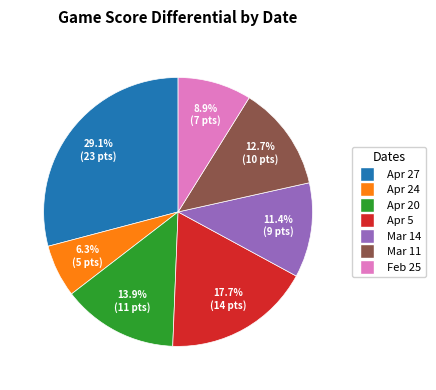

Rank the categories by value from highest to lowest.

Apr 27, Apr 5, Apr 20, Mar 11, Mar 14, Feb 25, Apr 24